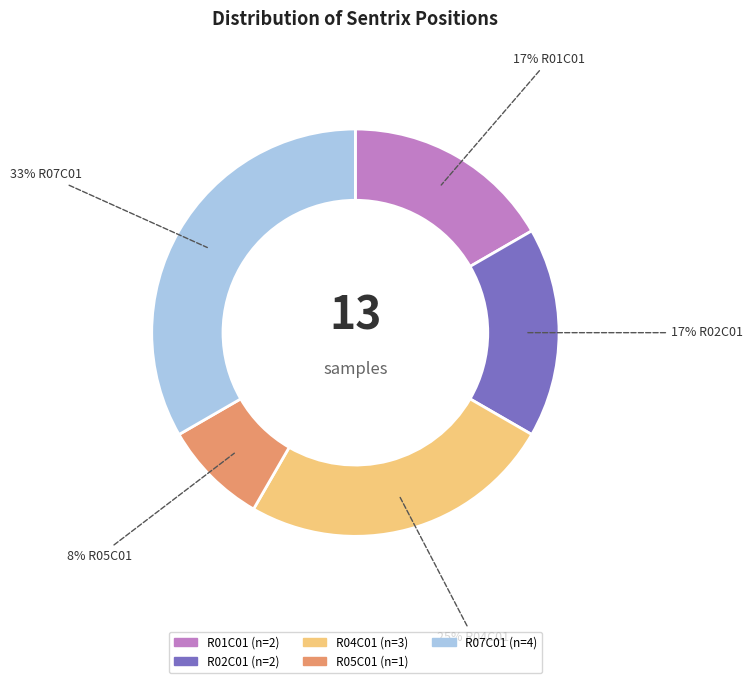

To the nearest percent, what is the average slice percentage?

20%